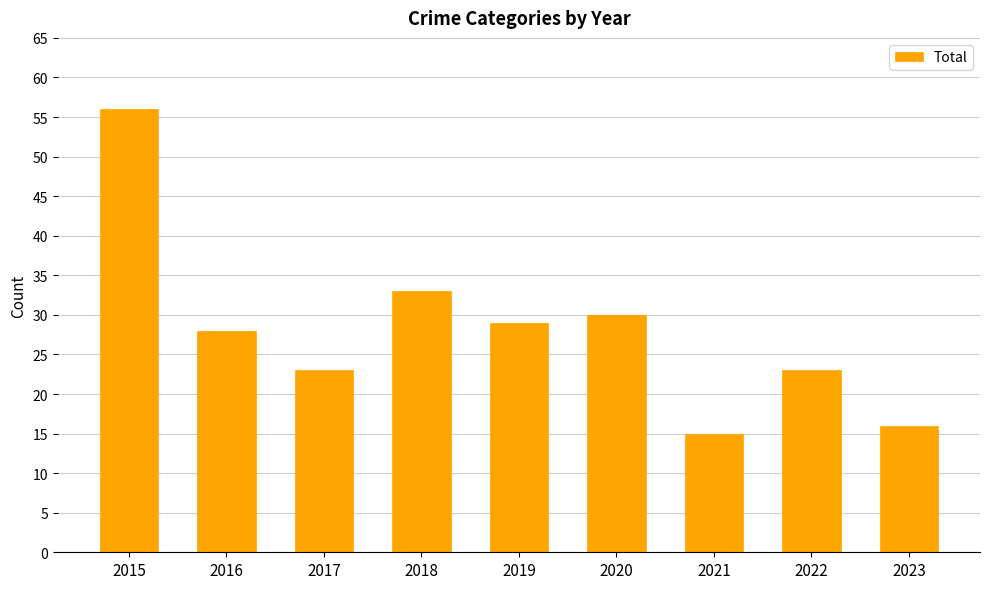

Reading left to right, extract all data points from this chart.

2015=56	2016=28	2017=23	2018=33	2019=29	2020=30	2021=15	2022=23	2023=16